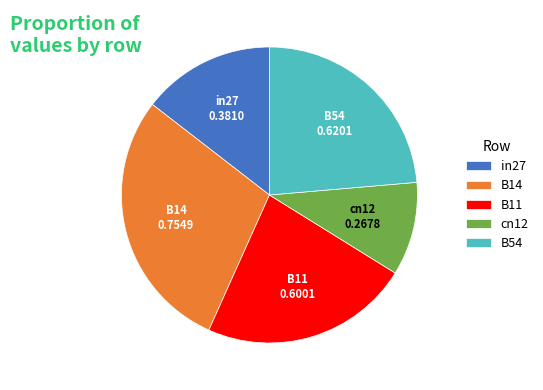

What is the largest slice in the pie chart?

B14